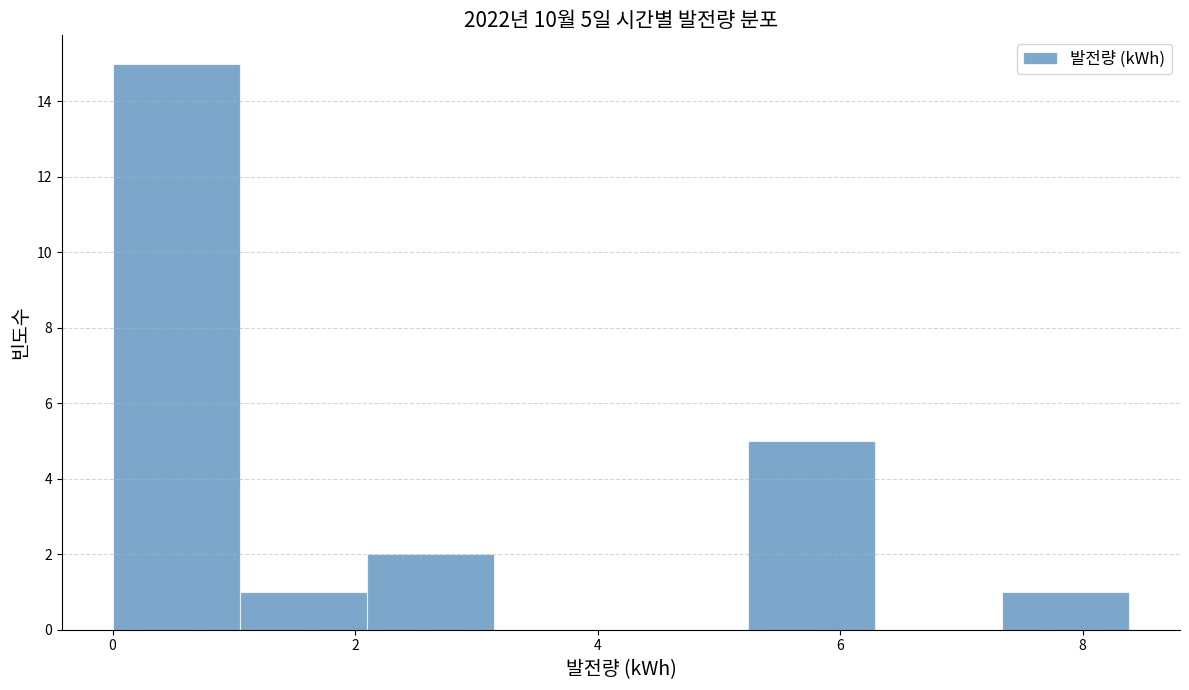

Which range on the x-axis has the tallest bar?

0.0 to 1.0